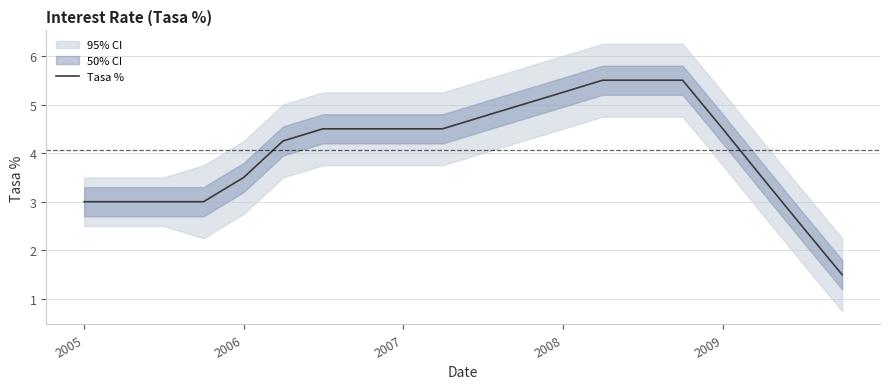

Reading left to right, what are all the values shown in this chart?

3.0	3.0	3.0	3.0	3.5	4.2	4.5	4.5	4.5	4.5	4.8	5.0	5.2	5.5	5.5	5.5	4.5	3.5	2.5	1.5